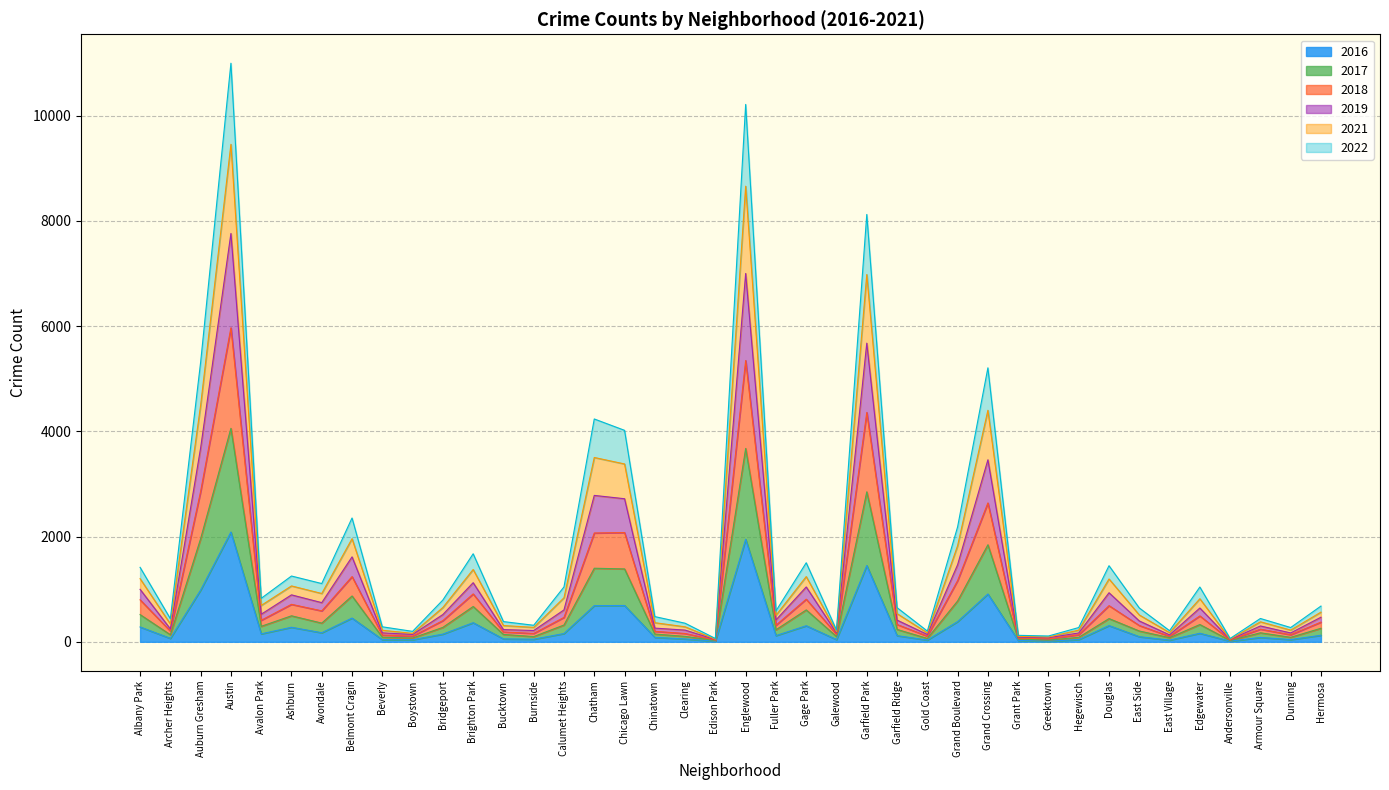

The 2016 series shows 595 at Garfield Park. True or false?

False